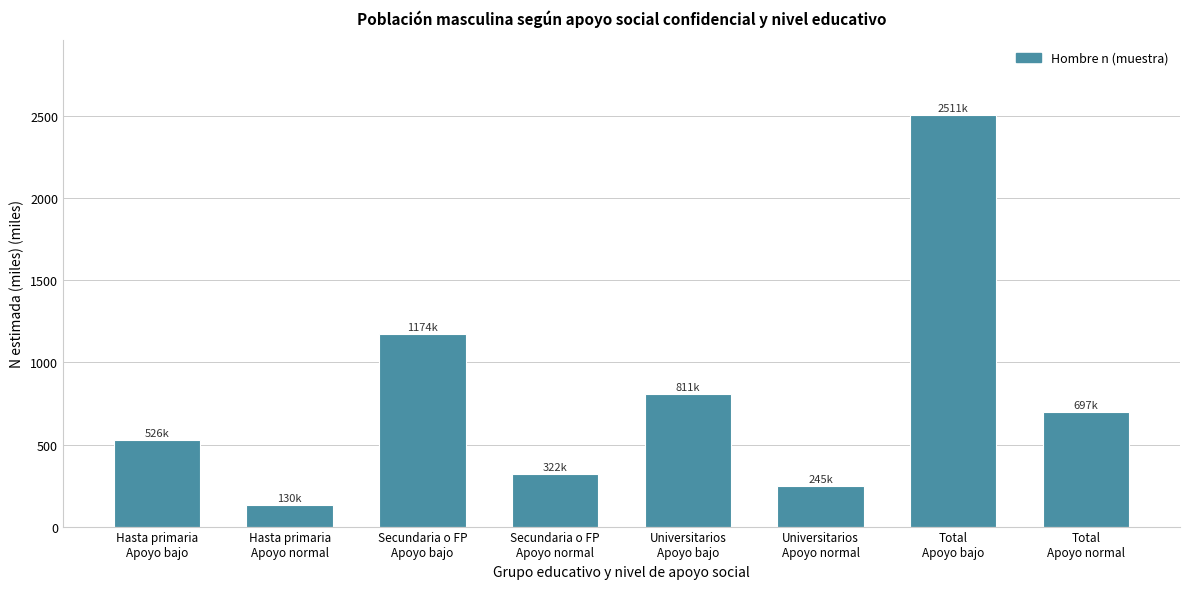

Reading left to right, list all the values displayed in this chart.

526.3	130.2	1174.0	322.1	810.6	244.7	2510.9	696.9